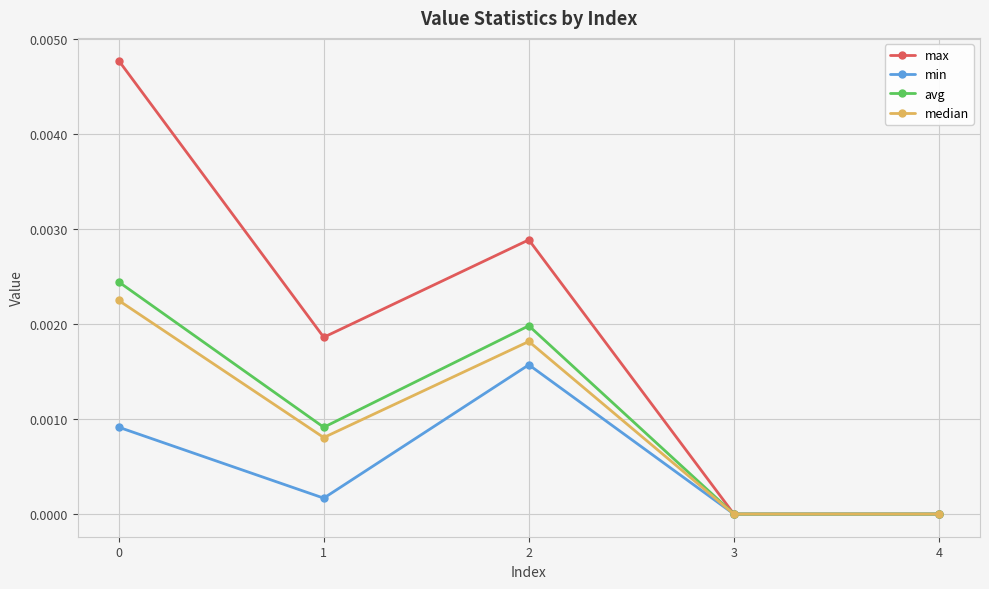

Where is the first local minimum for avg?

1